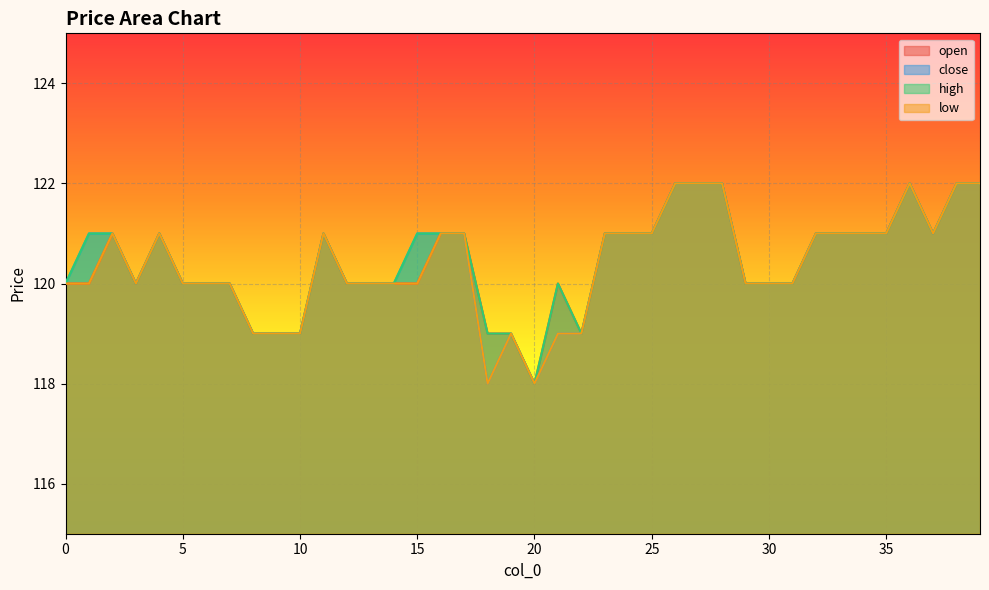

Which series has the widest spread of values?

open